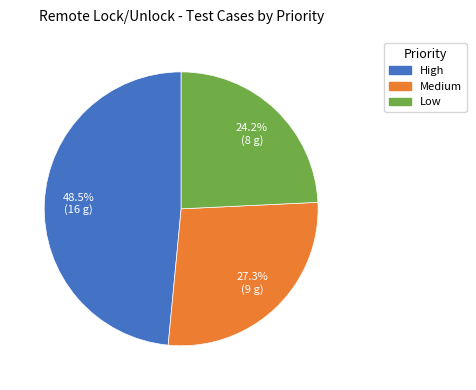

To the nearest percent, what portion does Low represent?

24%